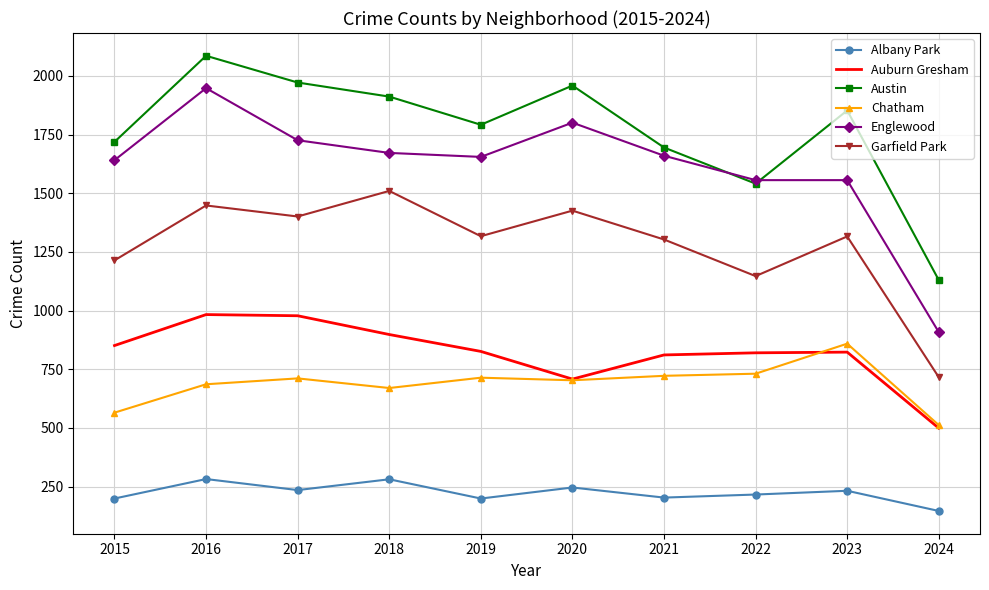

Where is the first local minimum for Garfield Park?

2017